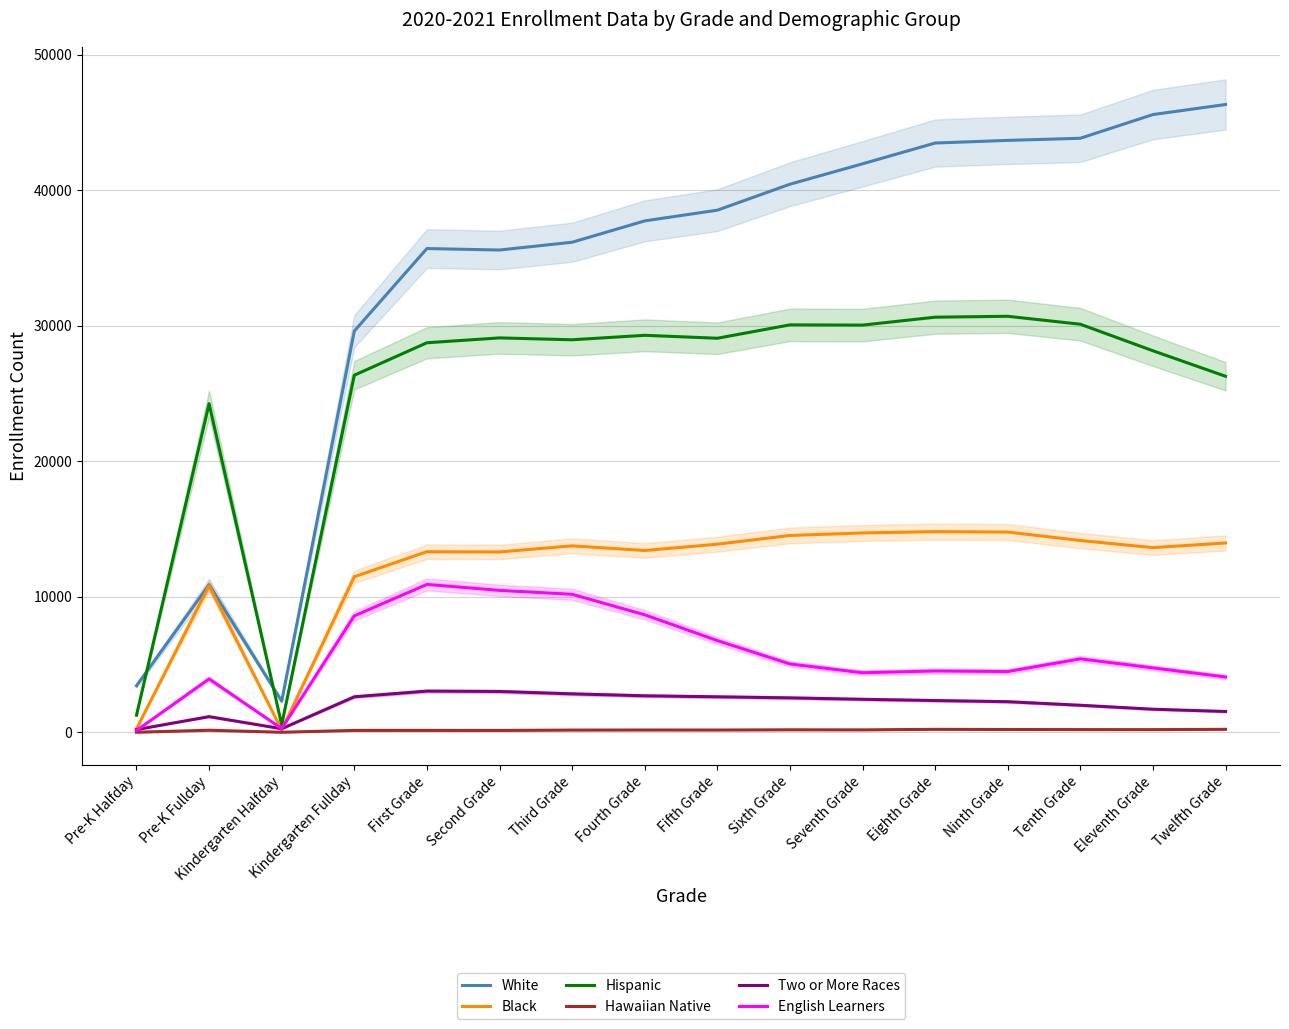

How many categories are shown in the chart?

16